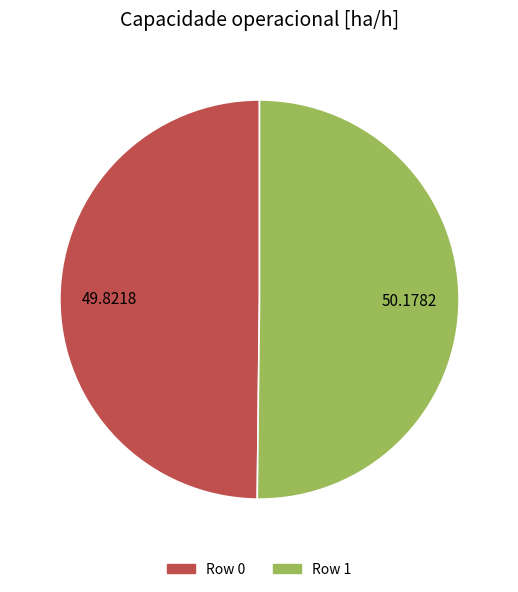

Do Row 0 and Row 1 together represent more than half of the pie?

Yes